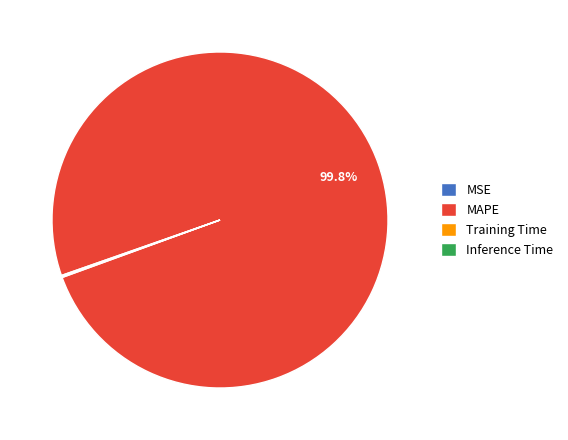

What is the largest slice in the pie chart?

MAPE